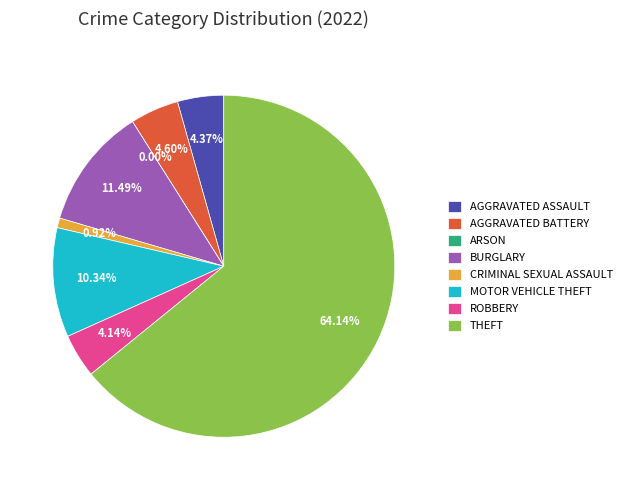

Which has a higher value, Aggravated Assault or Criminal Sexual Assault?

Aggravated Assault